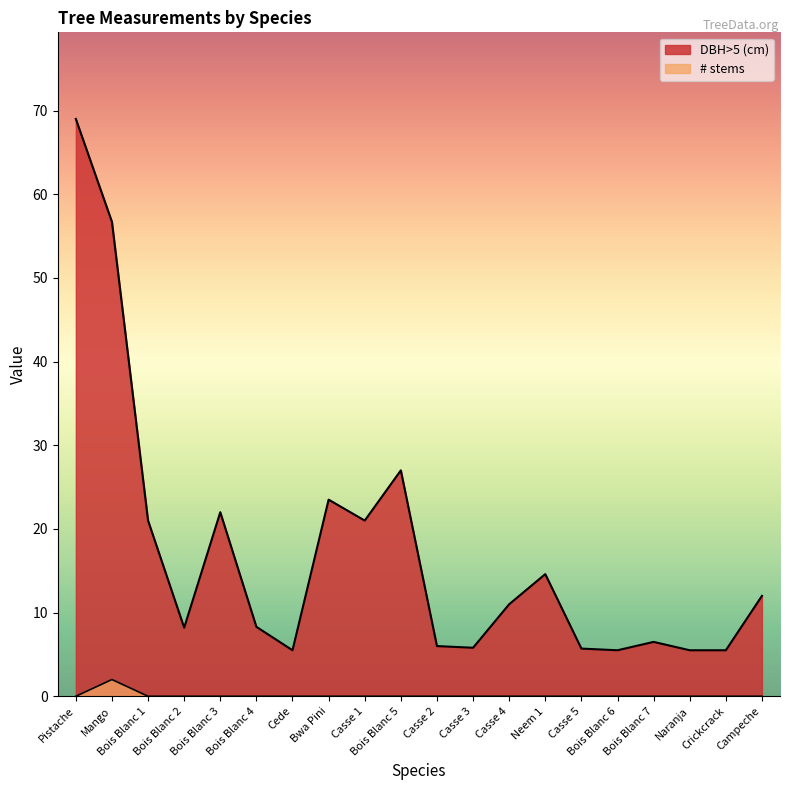

At which label does # stems reach its peak?

Mango